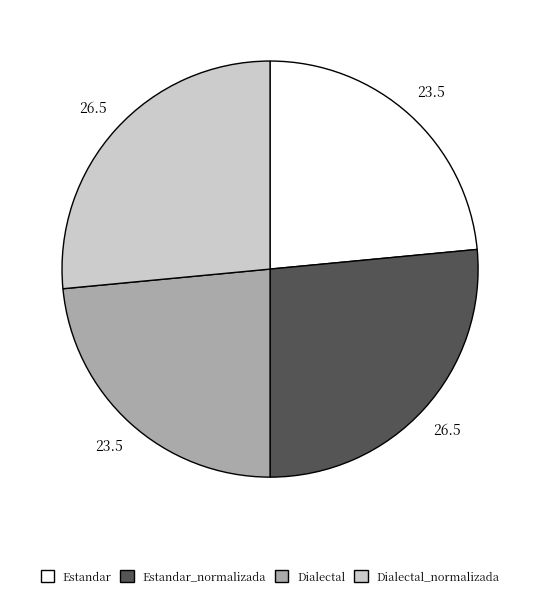

What is the ratio of the value at Dialectal_normalizada to the value at Dialectal?

1.1